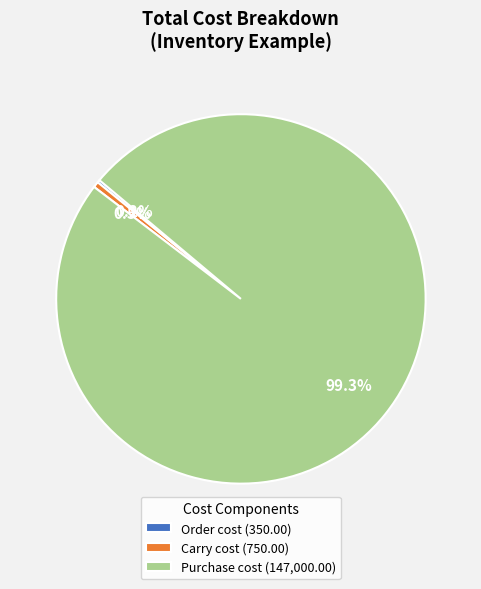

To the nearest percent, what portion does Purchase cost represent?

99%